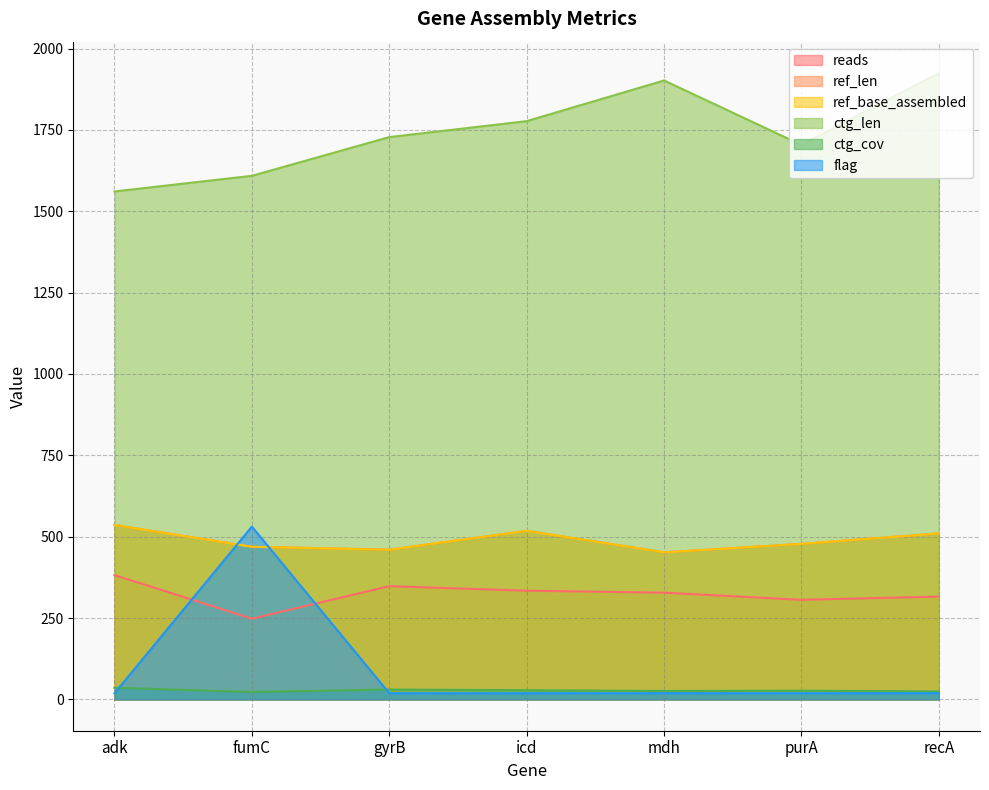

Is it true that ctg_len equals 1777.0 at icd?

True